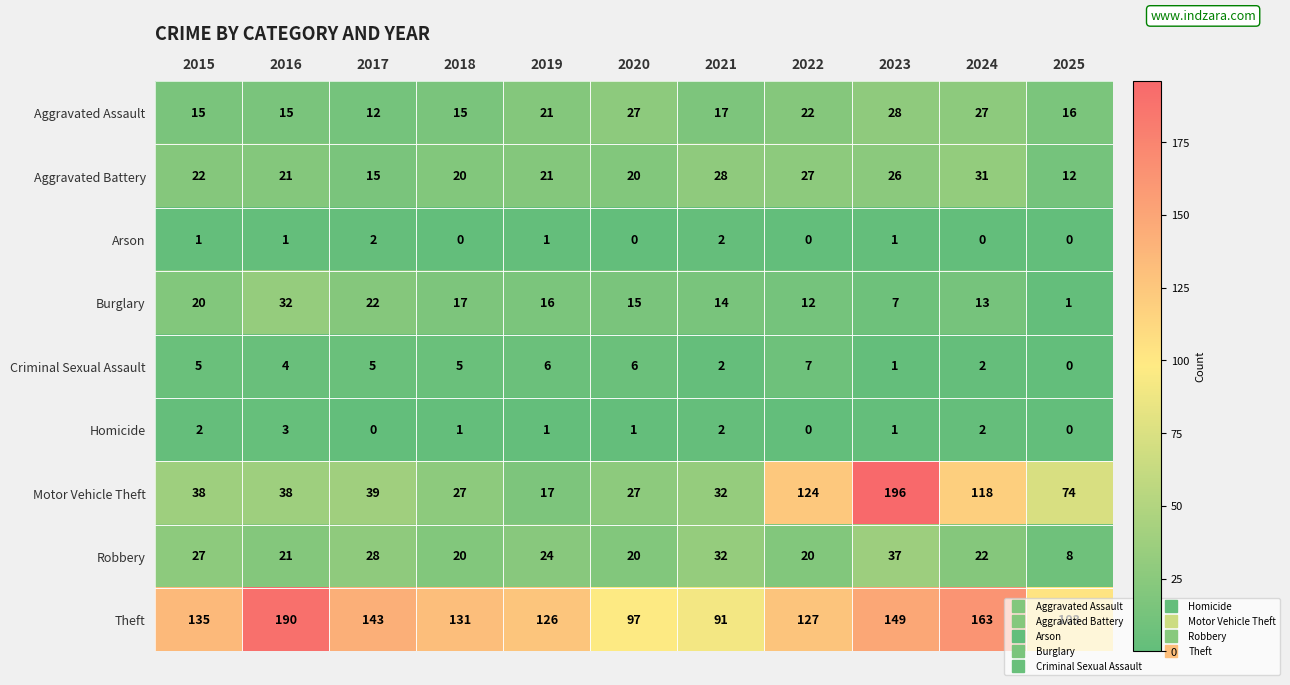

At how many categories does at least one series exceed 172?

2